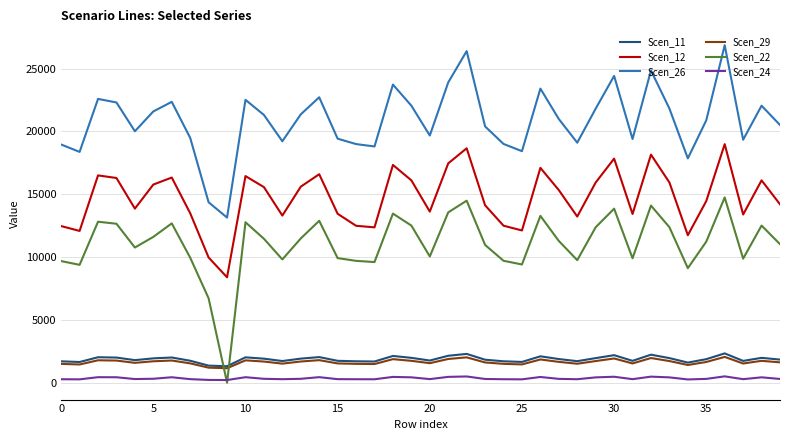

What is the maximum value shown in the chart?

26856.7